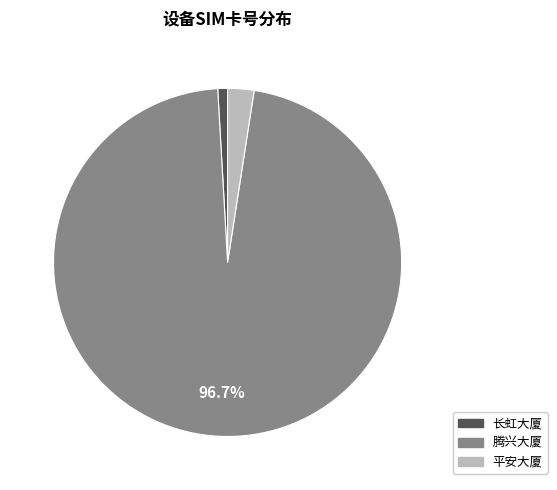

Which category has the smallest portion of the pie?

长虹大厦